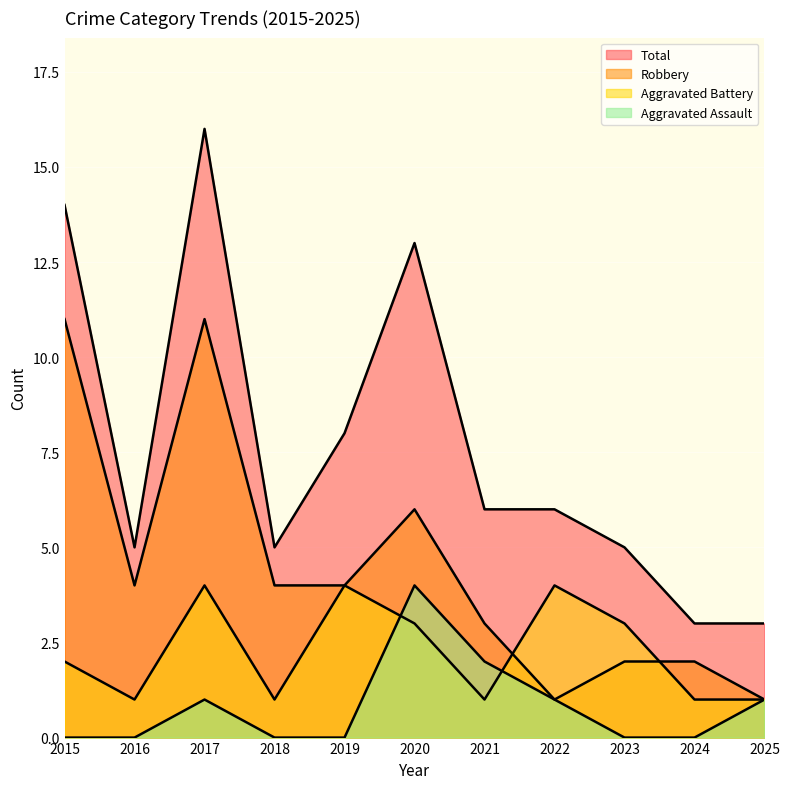

True or false: Aggravated Assault and Robbery cross at least once.

False